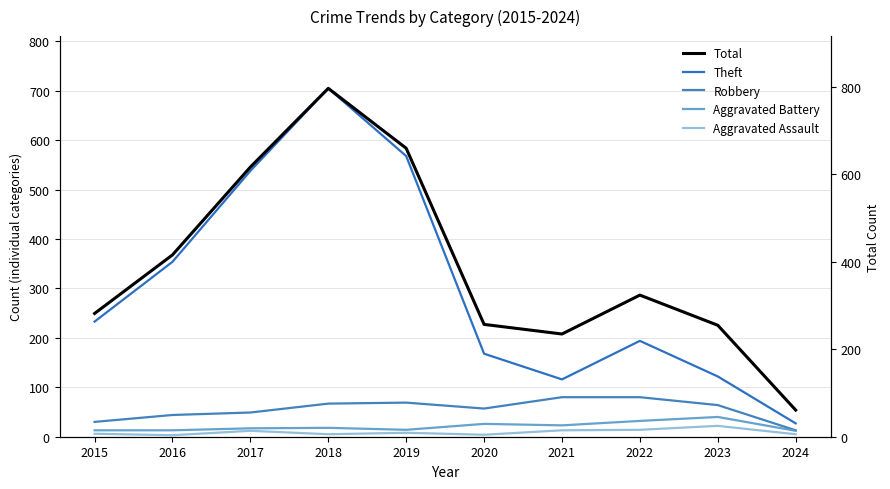

What is the value of the Theft point at the 4th from the left?

705